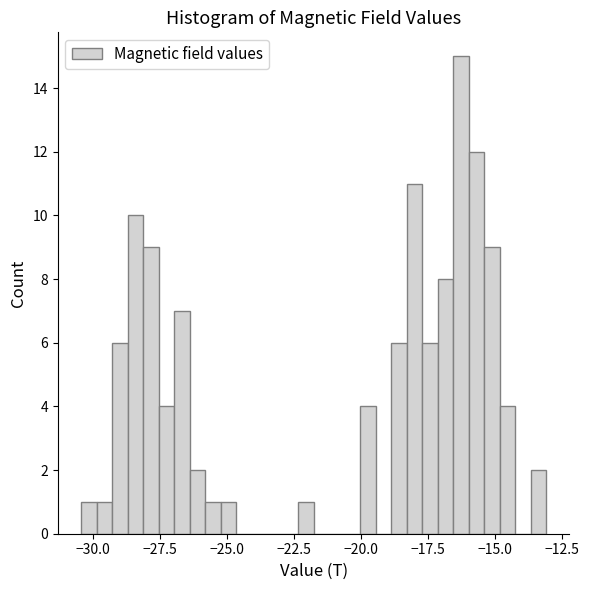

Read against the x-axis, roughly where is the centre of the tallest bar?

-16.5